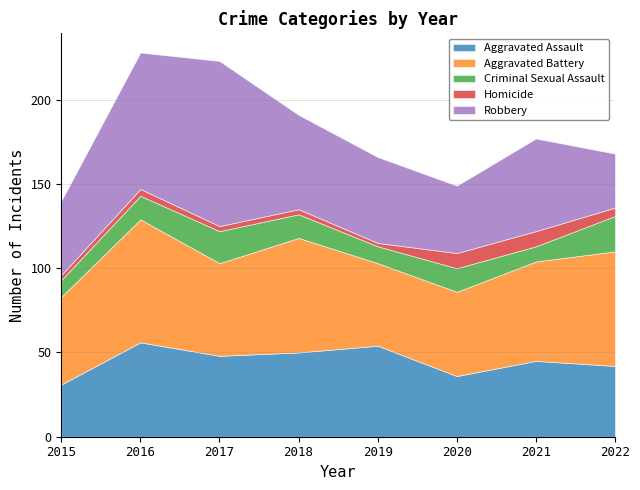

How many interior local peaks does the Robbery series have?

2